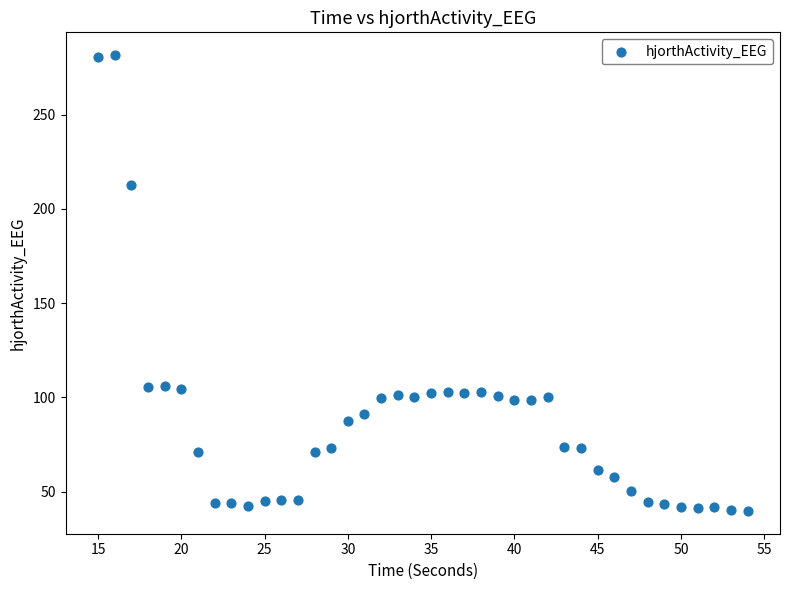

What is the range of Y values (max minus min)?

241.8